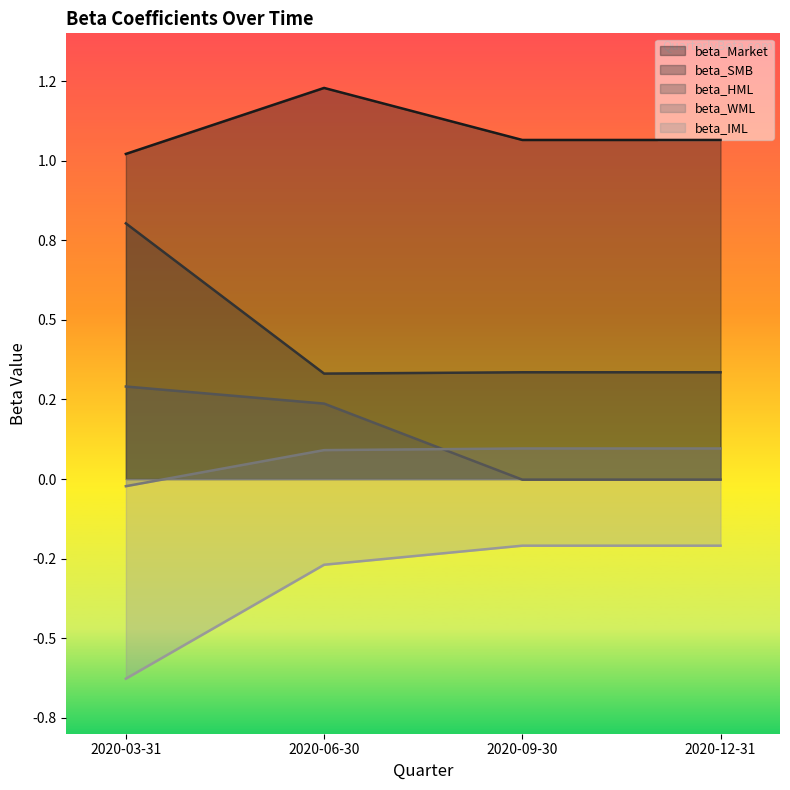

What is the difference between the highest and lowest values at 2020-12-31?

1.3